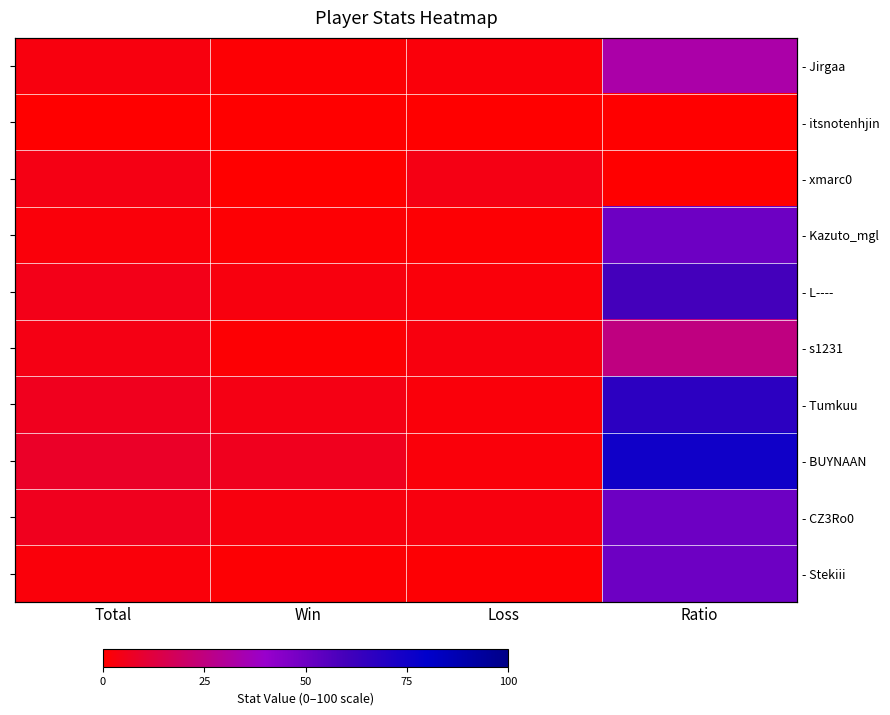

What is the difference between the highest and lowest values at Total?

8